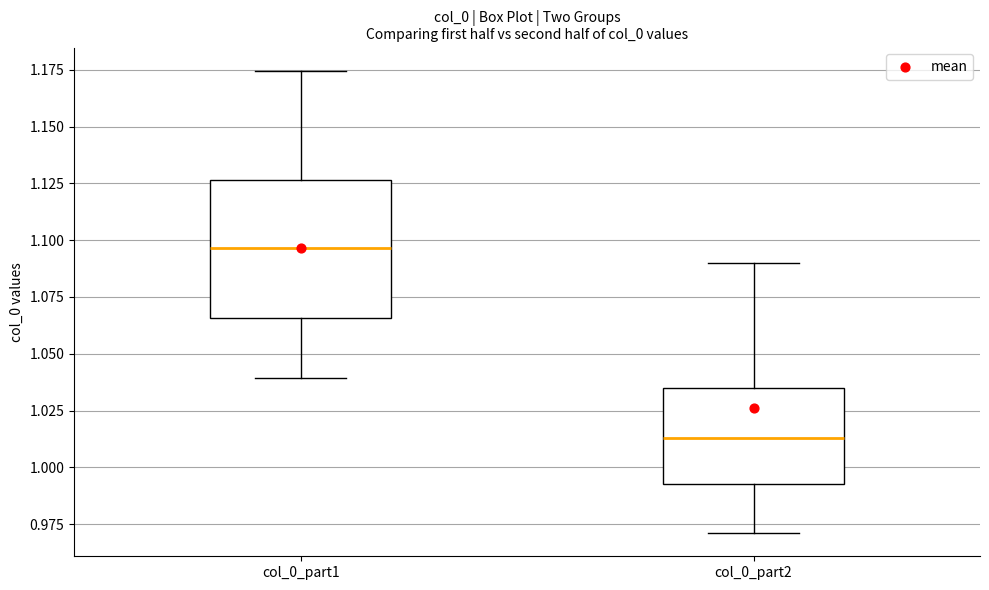

Where does the lower whisker of the box for col_0_part1 end on the y-axis? The values are not printed on the chart, so give them approximately, as read against the axis.

1.040